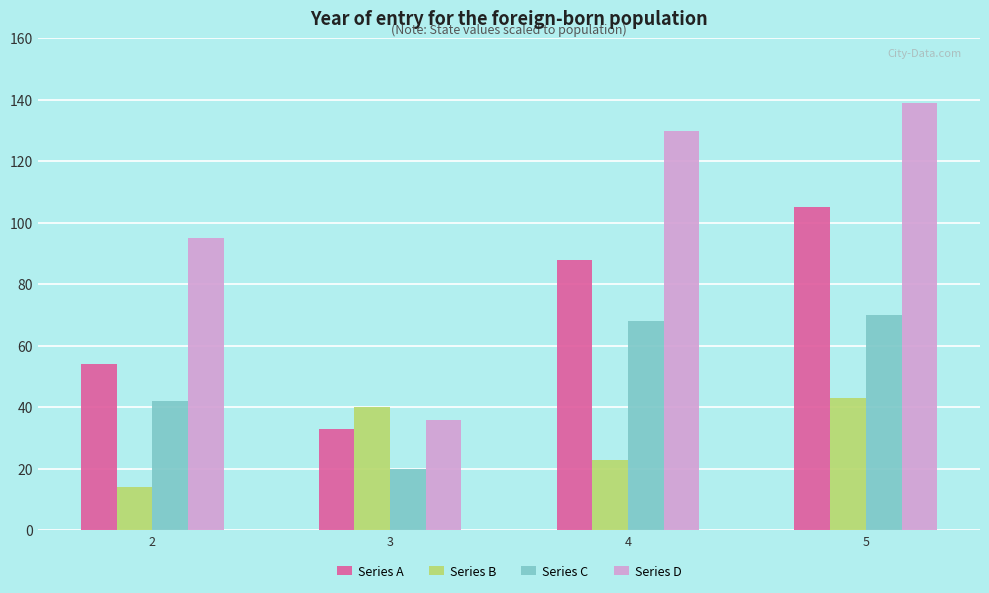

What is the total value across all series at 2?

205